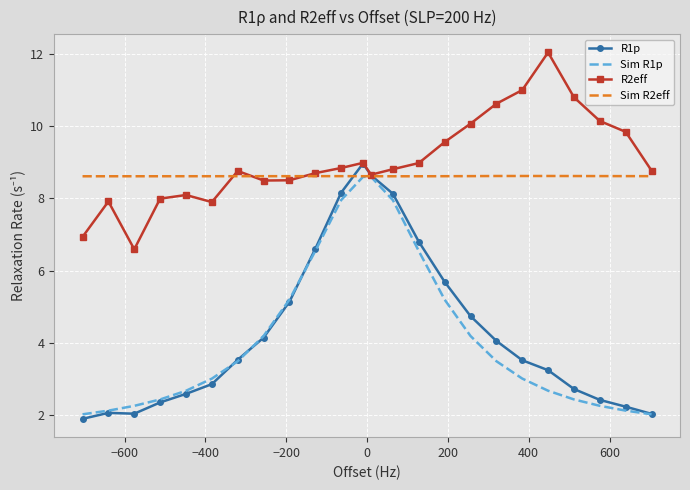

Which series has the largest range (max minus min)?

R1p